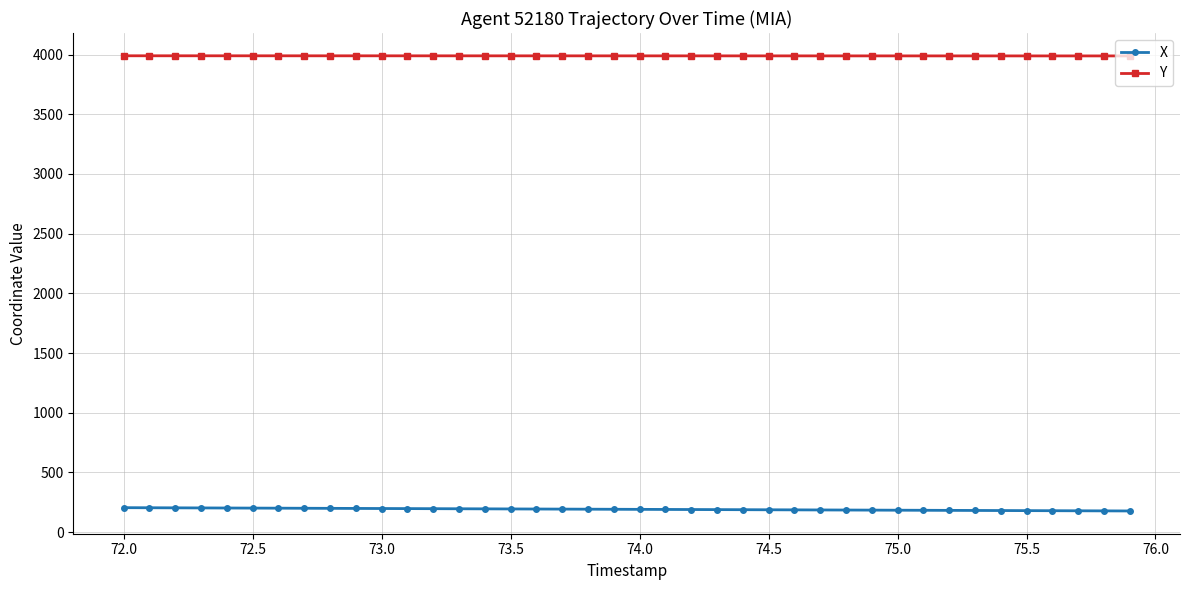

What is the maximum value for Y?

3990.0